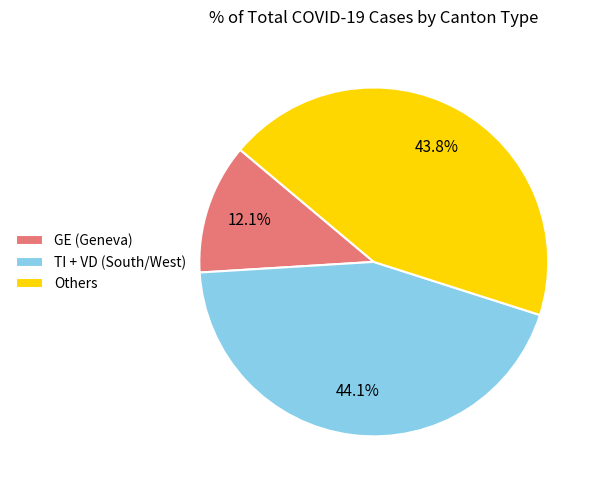

Combined, do Others and GE (Geneva) account for over 50%?

Yes